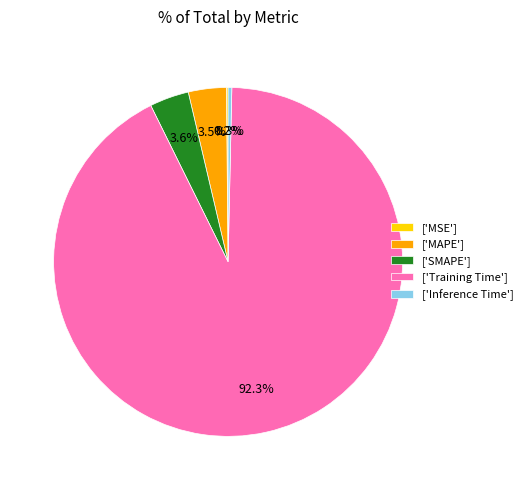

Is the sum of ['MAPE'] and ['Training Time'] greater than half?

Yes